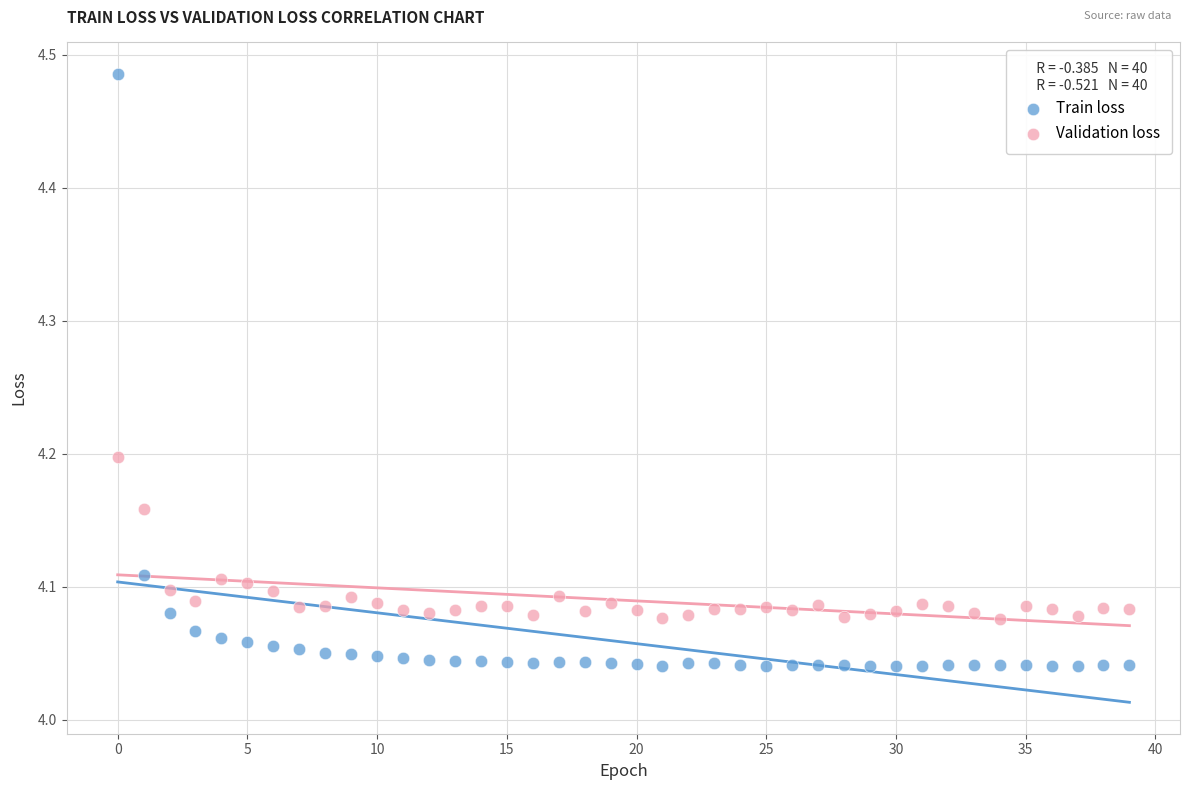

Across all data points, what is the range of Y values (max minus min)?

0.4